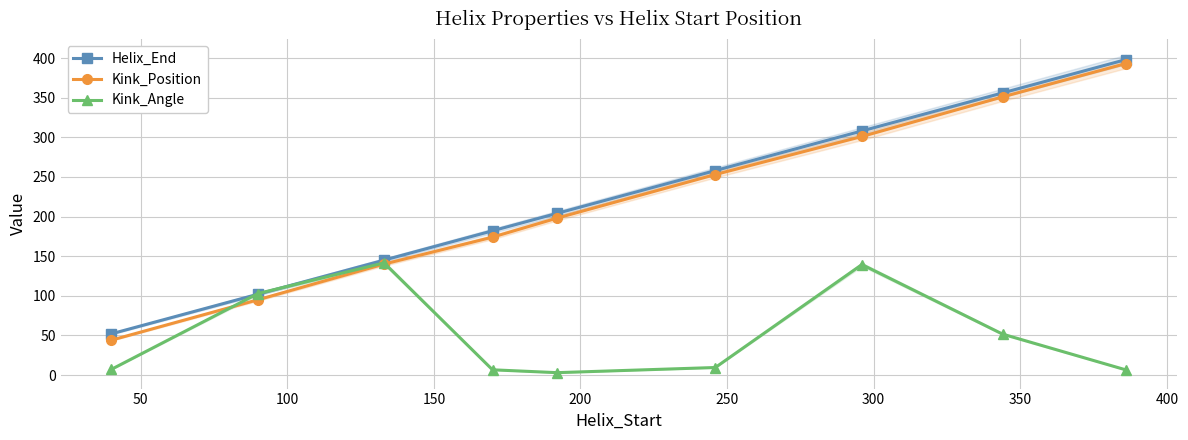

True or false: Helix_End has more than 1 points higher than both neighbors.

False